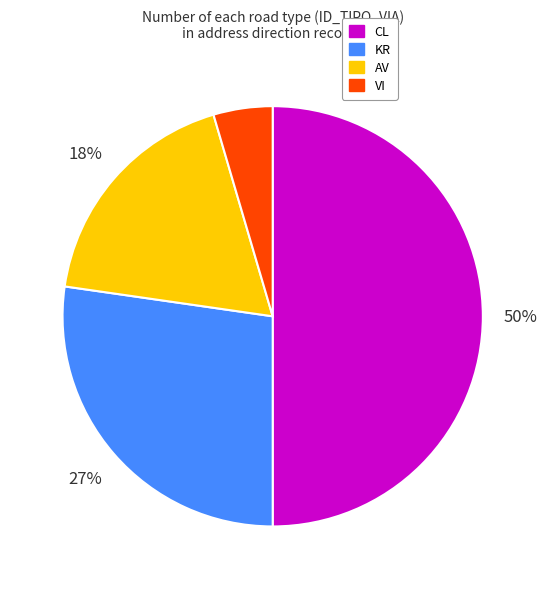

Rank the categories by value from highest to lowest.

CL, KR, AV, VI